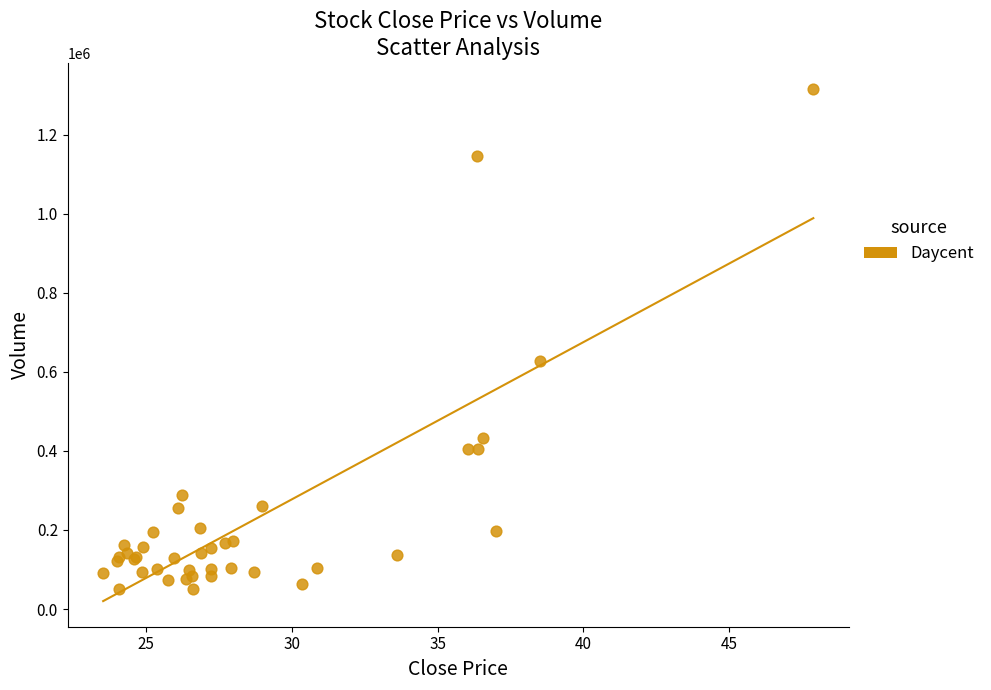

What Y value in the scatter plot is closest to 684050?

626600